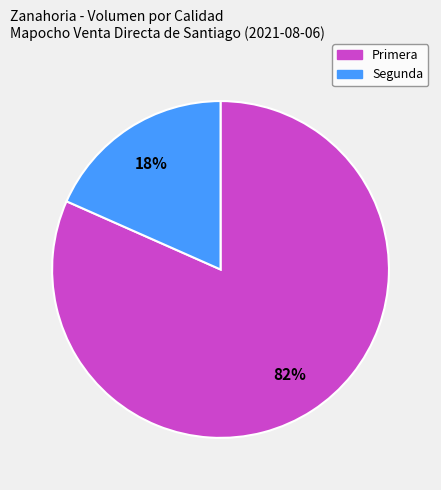

To the nearest percent, what is the combined percentage of Primera and Segunda?

100%